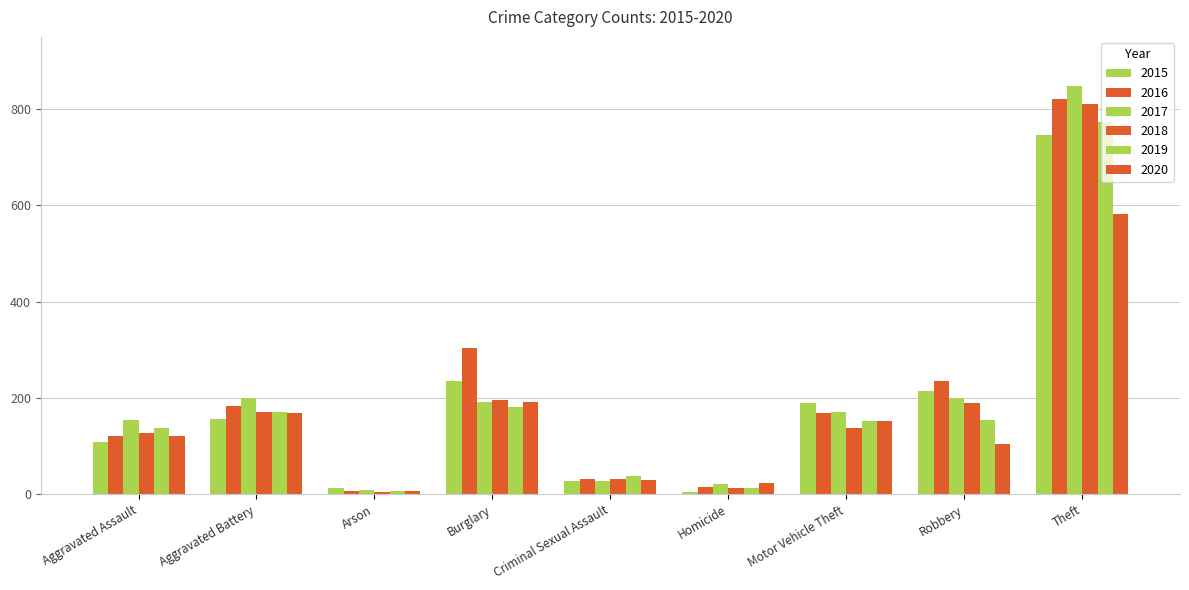

Rank the series at Aggravated Battery from highest to lowest value.

2017, 2016, 2018, 2019, 2020, 2015